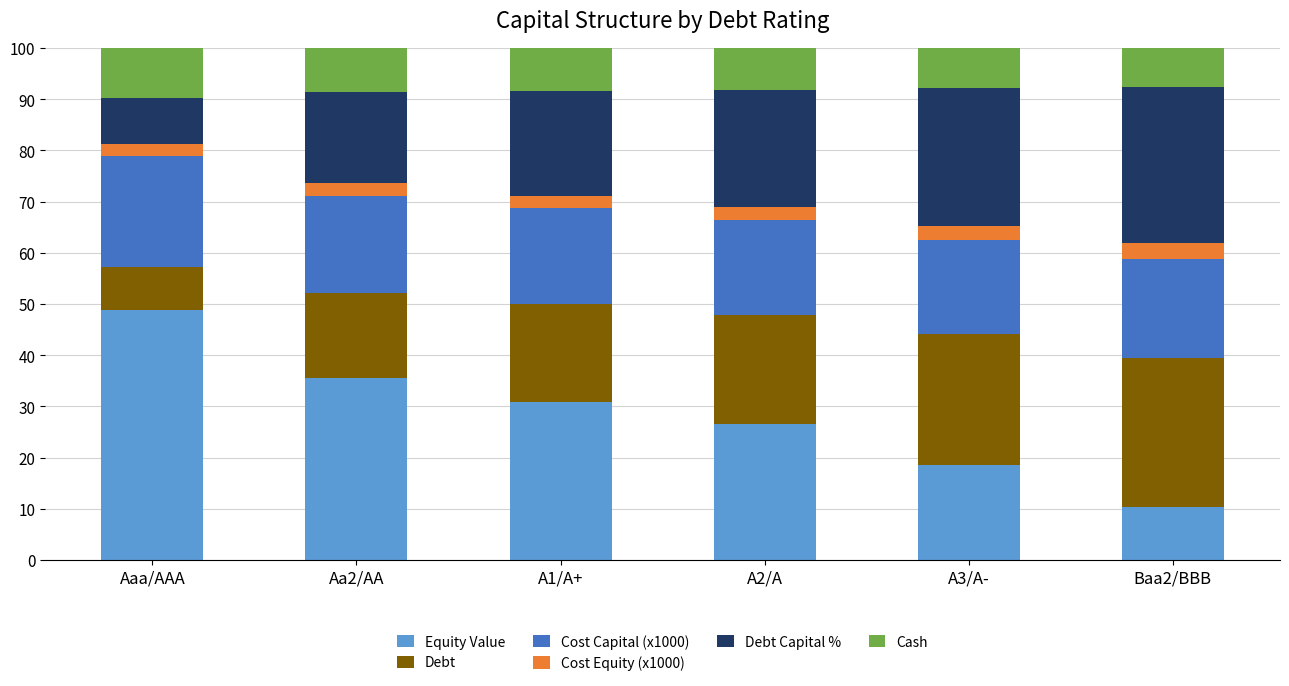

What is the total value across all series at A3/A-?

100.0